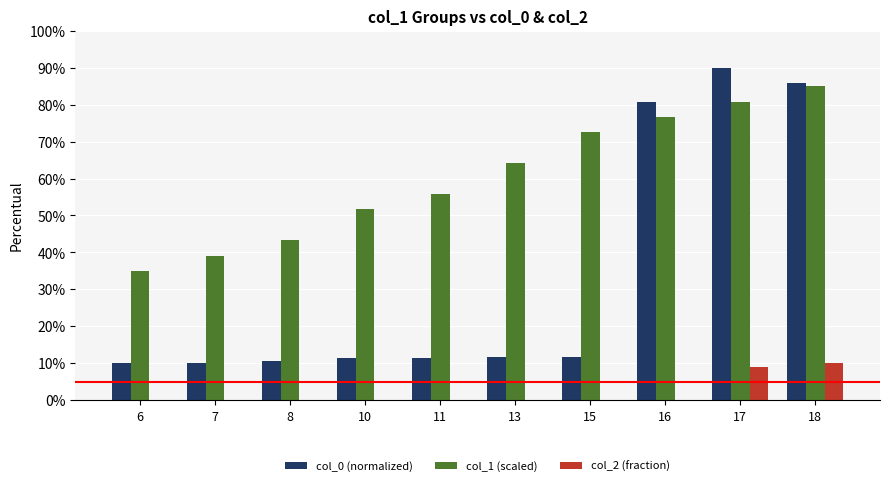

Is the value of col_1 (scaled) at 7 greater than the value of col_0 (normalized) at 17?

No